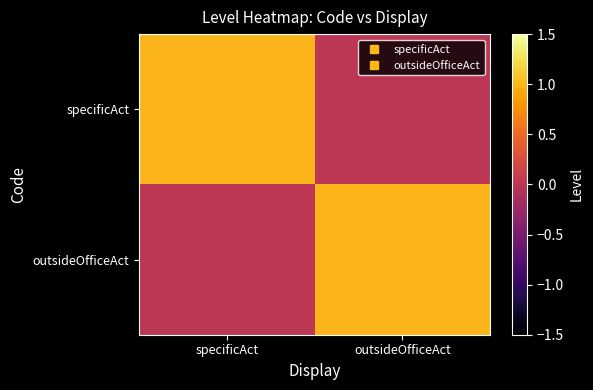

Which has a higher value, outsideOfficeAct or specificAct?

specificAct